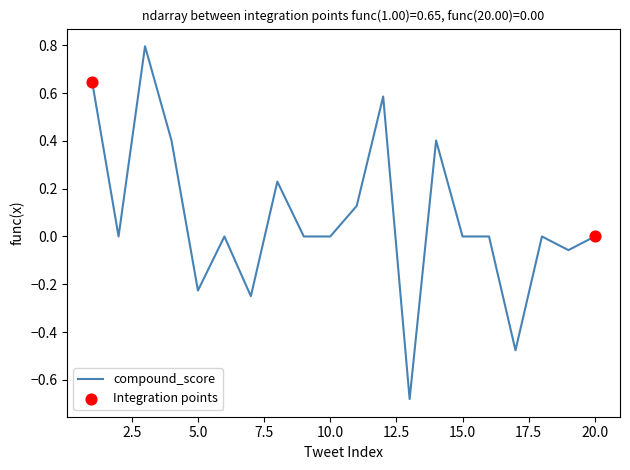

What is the greatest value displayed?

0.8